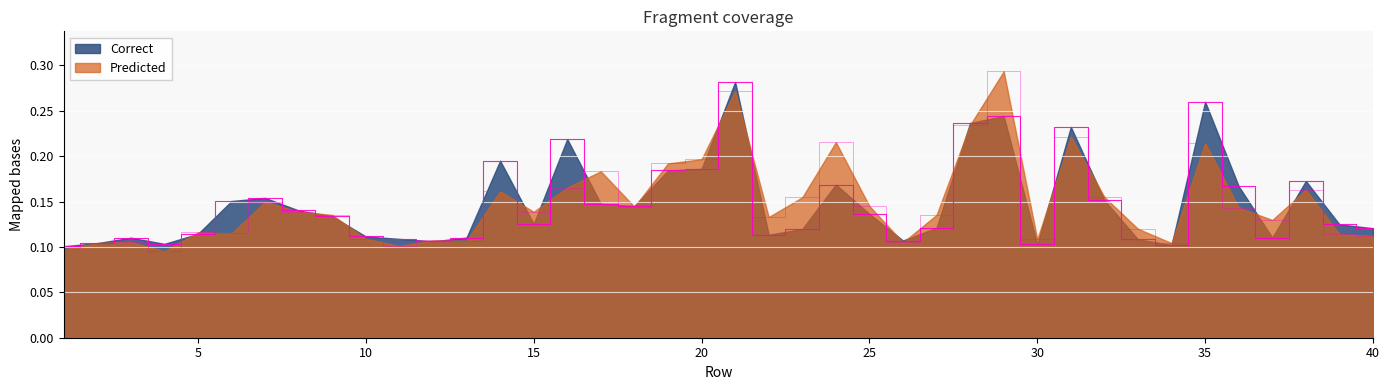

How many categories are shown in the chart?

40